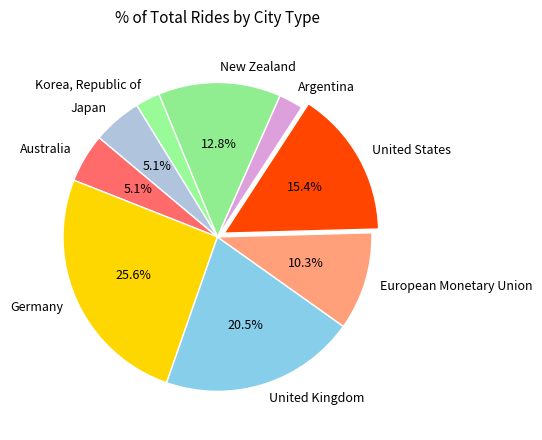

Between New Zealand and Korea, Republic of, which is larger?

New Zealand